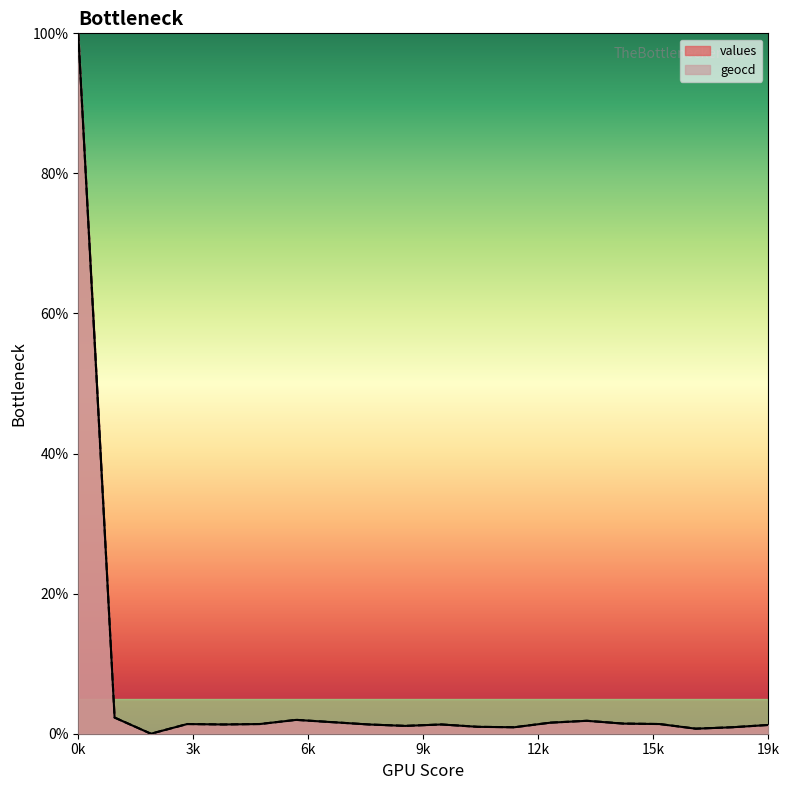

What is the difference between the second highest and second lowest values in the geocd series?

1.6